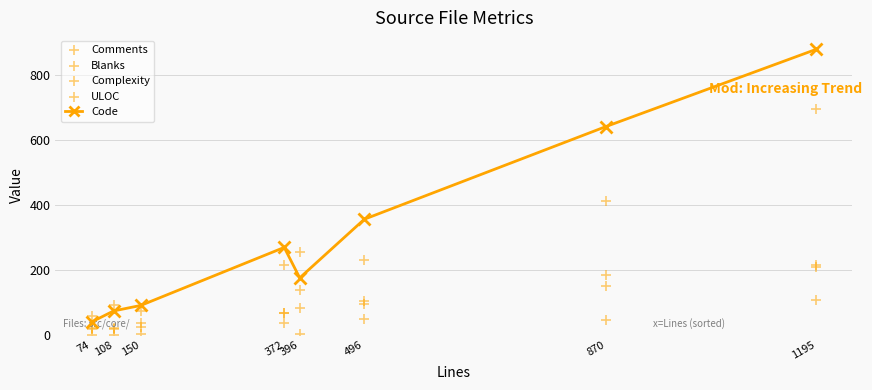

Which series contains the lowest Y value?

Complexity